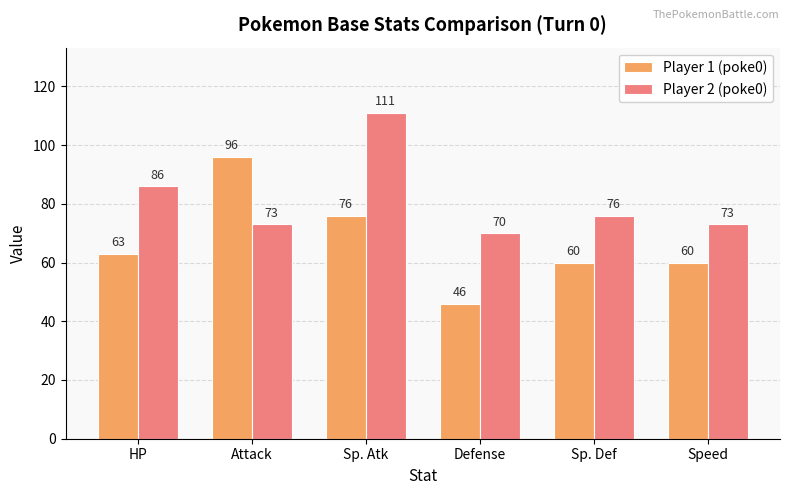

Does the chart contain any negative values?

No